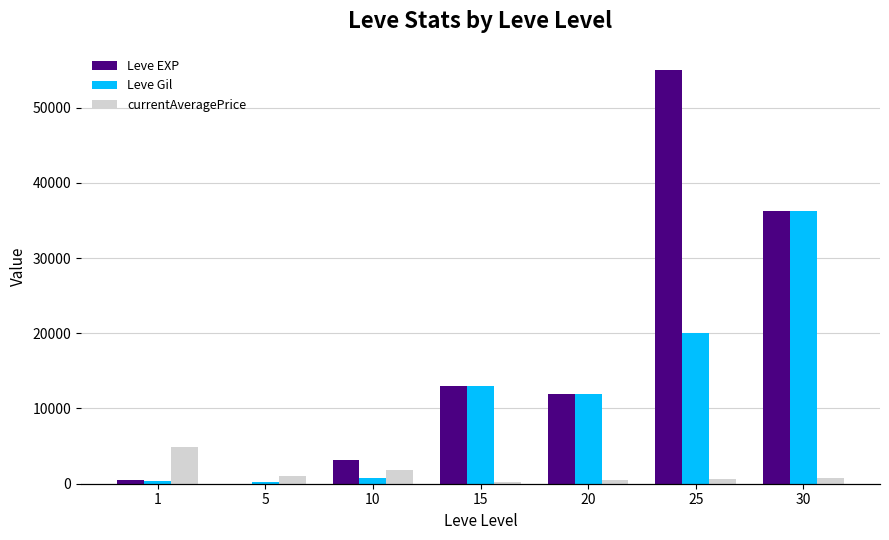

What is the smallest value displayed?

1